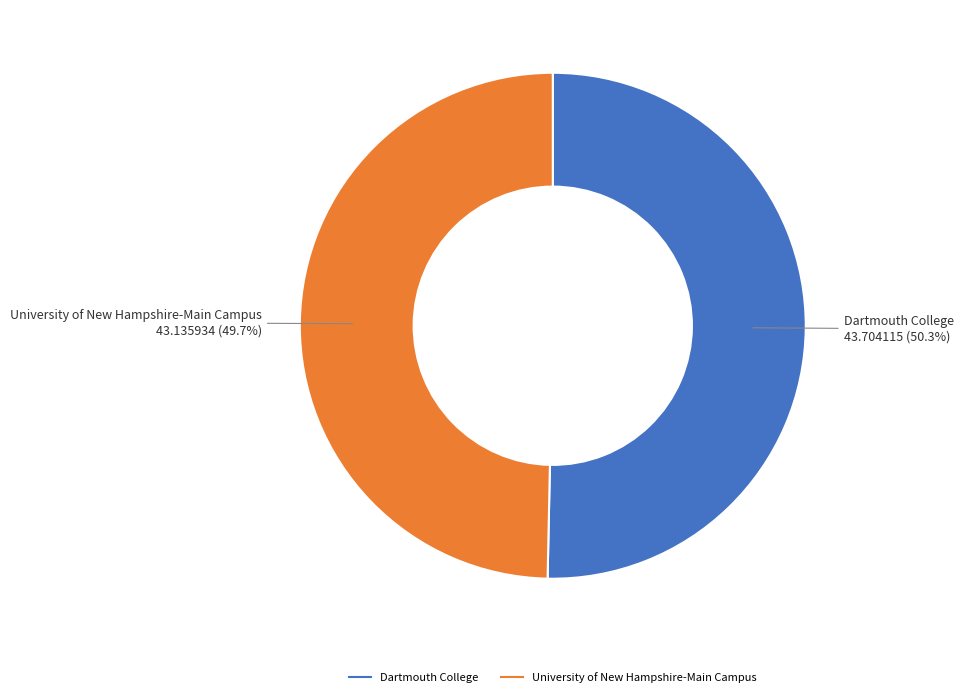

Between Dartmouth College and University of New Hampshire-Main Campus, which is larger?

Dartmouth College